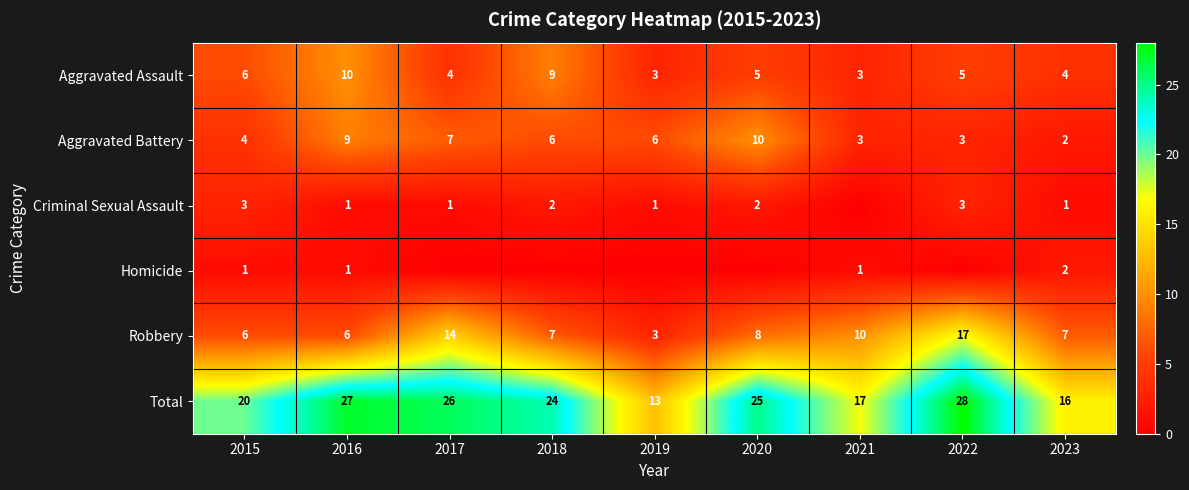

What is the difference between the maximum and minimum values in the Aggravated Assault series?

7